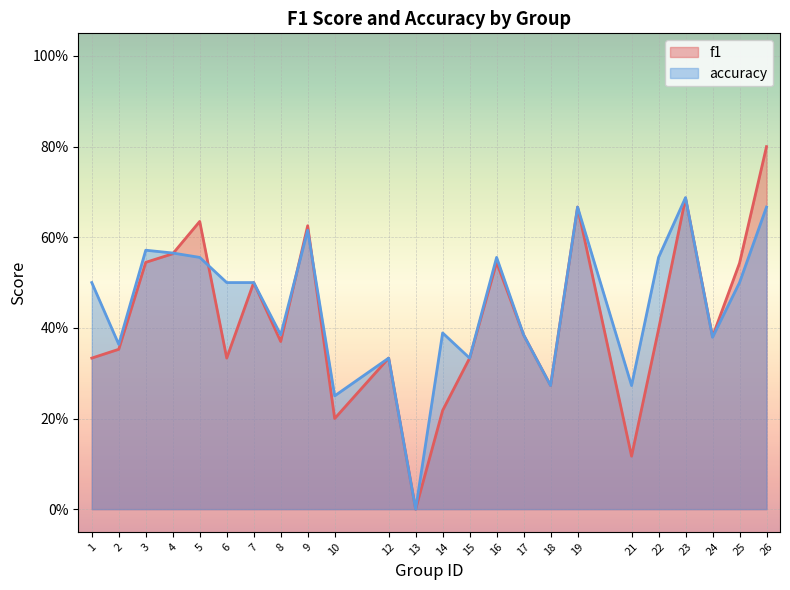

At how many categories does at least one series exceed 0?

23